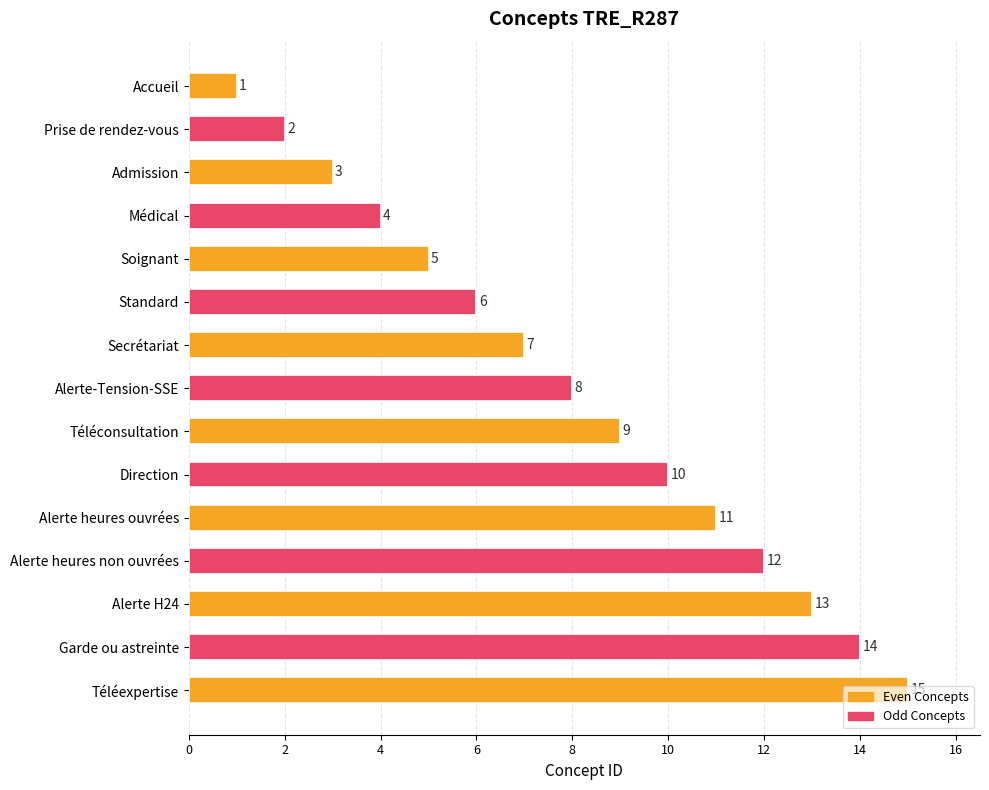

Are the bars grouped side by side (vs. stacked)?

No